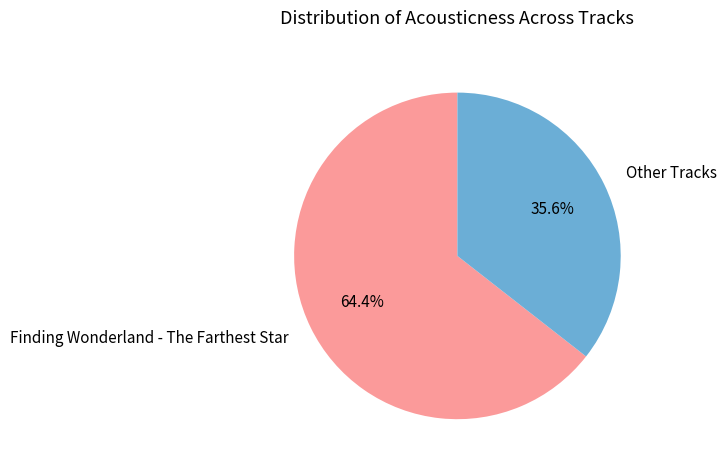

Which has a higher value, Other Tracks or Finding Wonderland - The Farthest Star?

Finding Wonderland - The Farthest Star